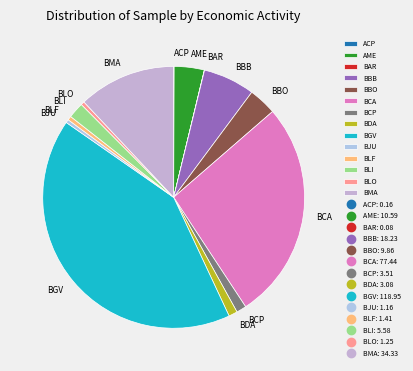

Is it true that BLI is 2% of the pie?

True